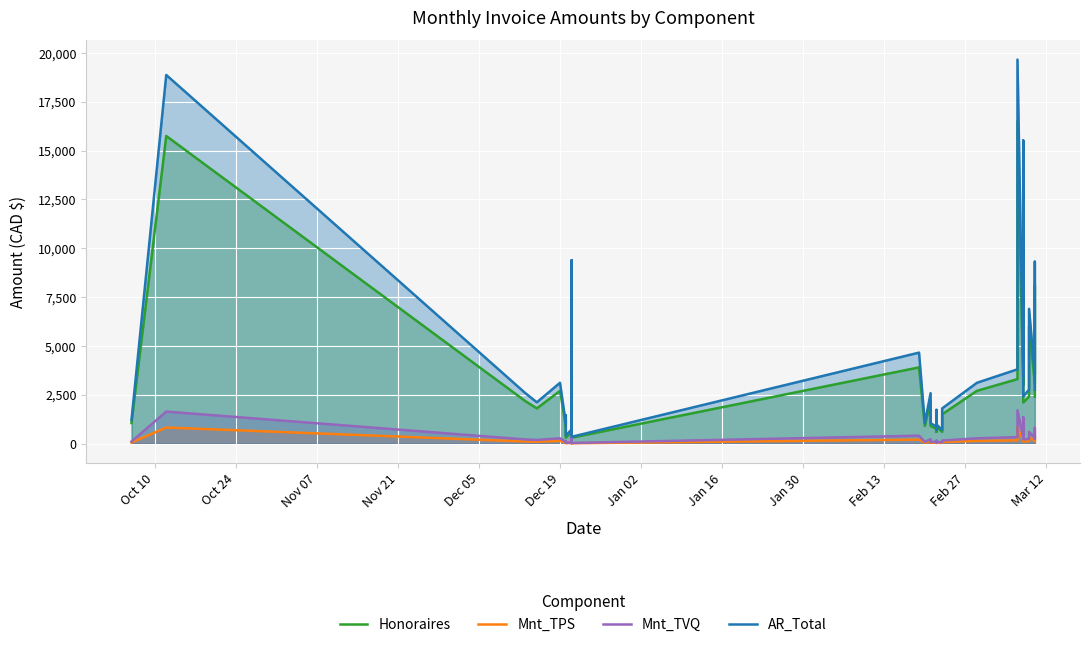

True or false: Mnt_TVQ and Honoraires cross at least once.

False